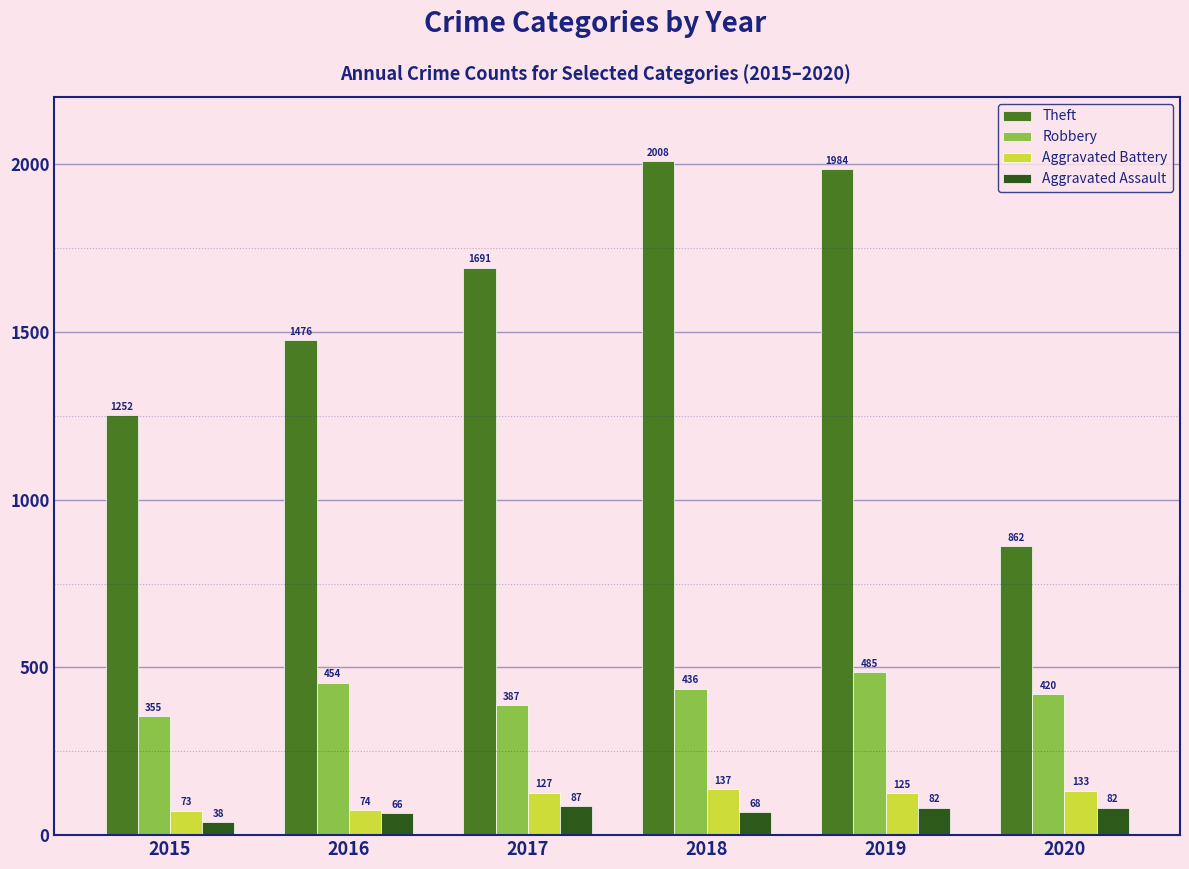

What is the minimum value shown in the chart?

38